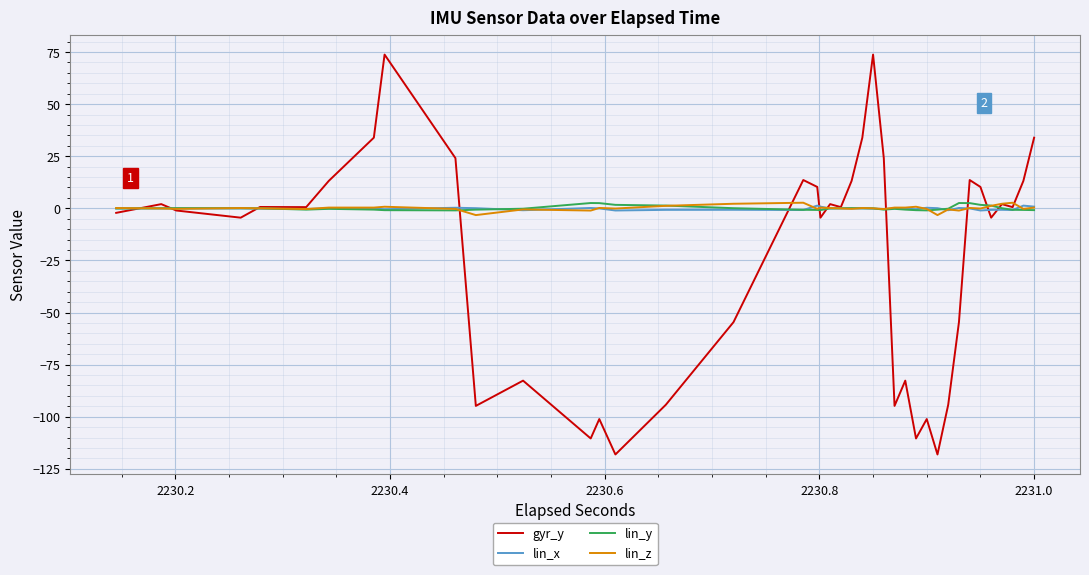

What is the average value of the gyr_y series?

-23.4